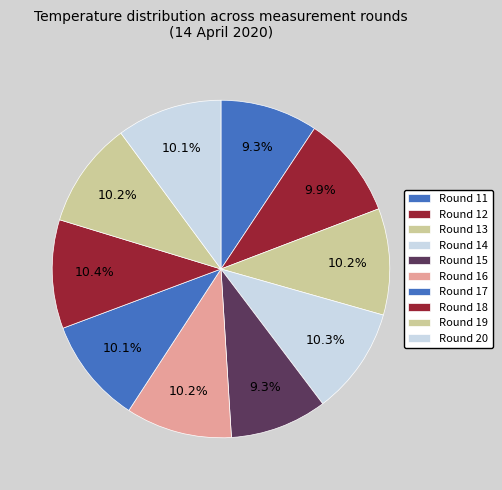

Count the number of slices in the pie.

10